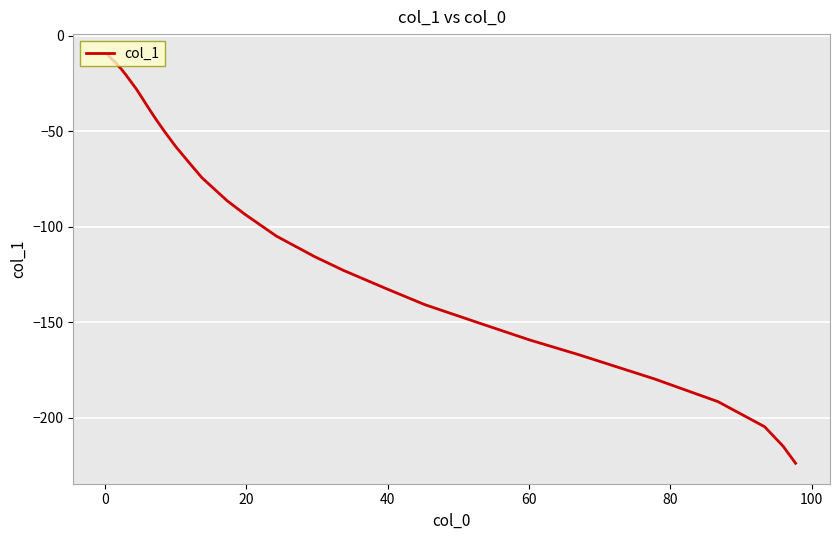

What is the maximum value shown in the chart?

-9.8